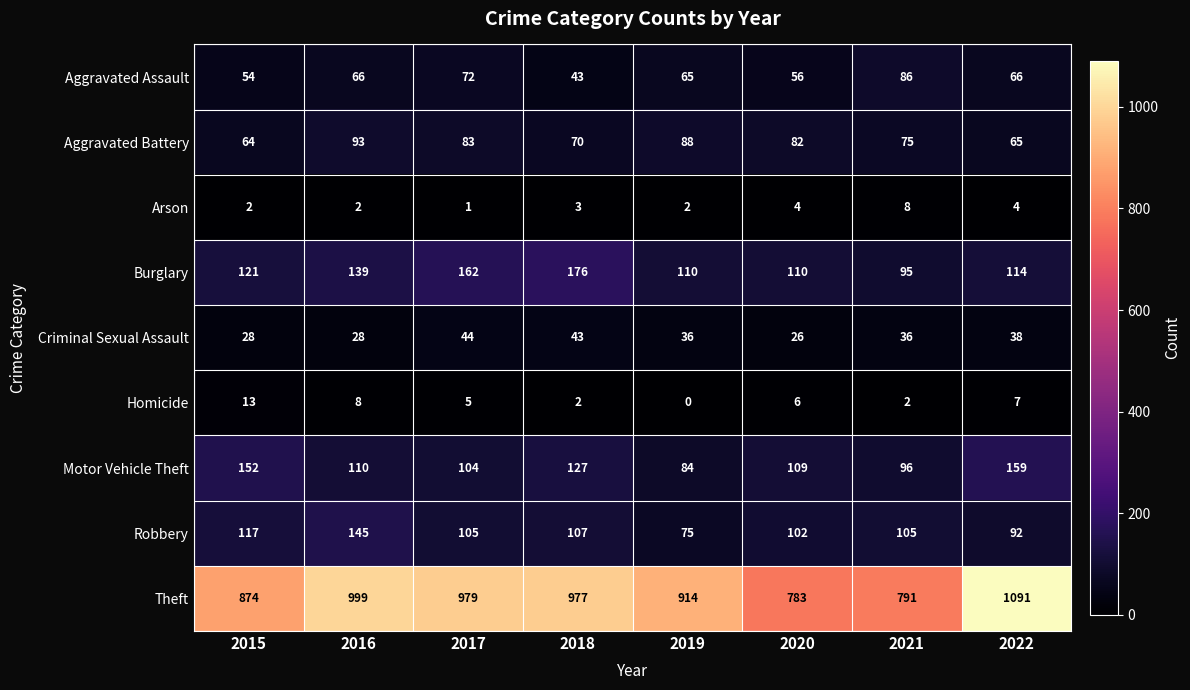

Which category has the lowest value in the Motor Vehicle Theft series?

2019